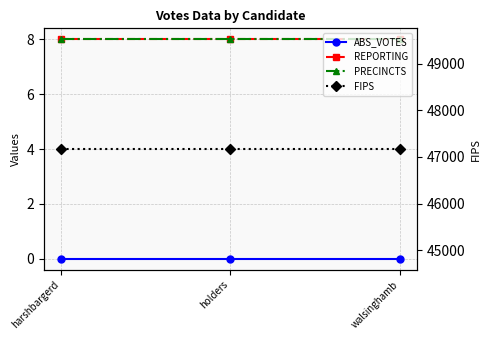

Reading left to right, what are all the values shown in this chart?

ABS_VOTES: harshbargerd=0	holders=0	walsinghamb=0
REPORTING: harshbargerd=8	holders=8	walsinghamb=8
PRECINCTS: harshbargerd=8	holders=8	walsinghamb=8
FIPS: harshbargerd=47171	holders=47171	walsinghamb=47171